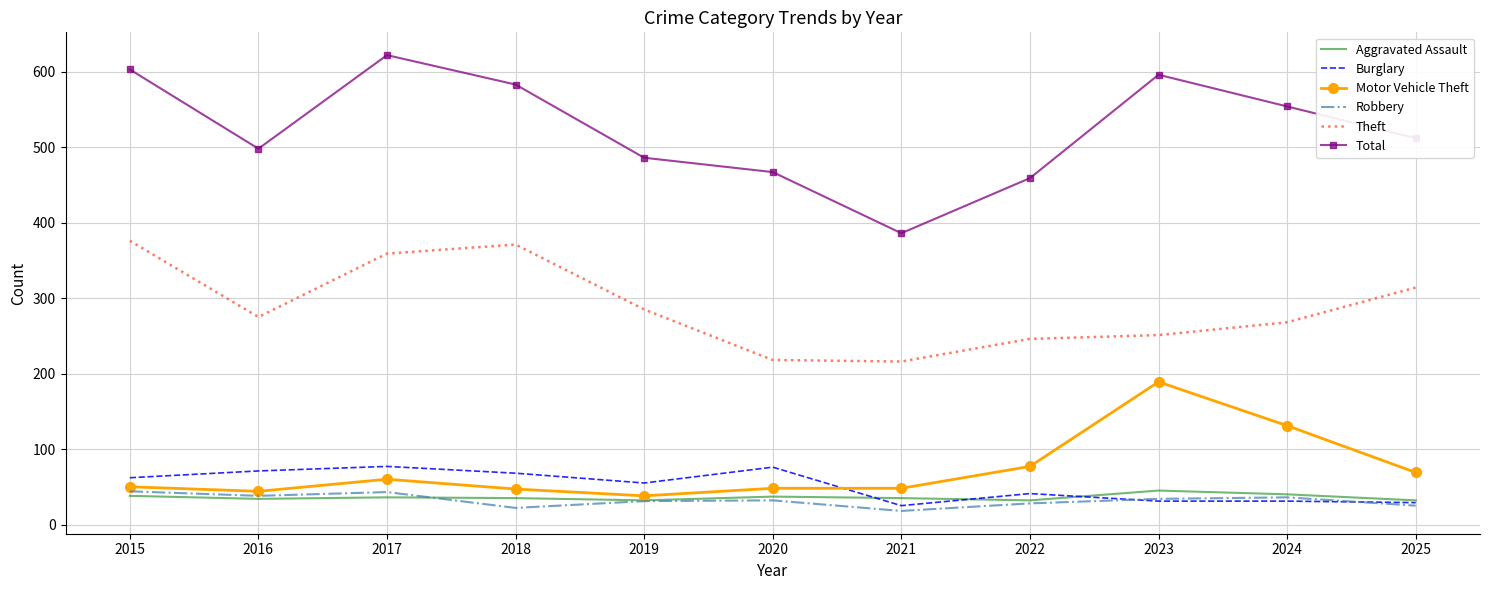

What is the greatest value displayed?

622